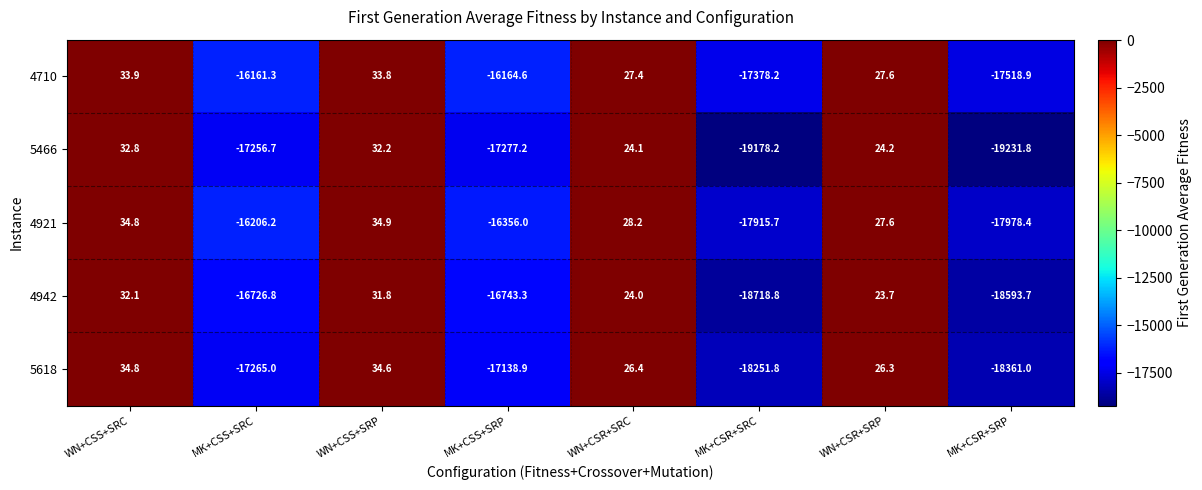

List the series in order of their peak value, lowest first.

4942, 5466, 4710, 5618, 4921